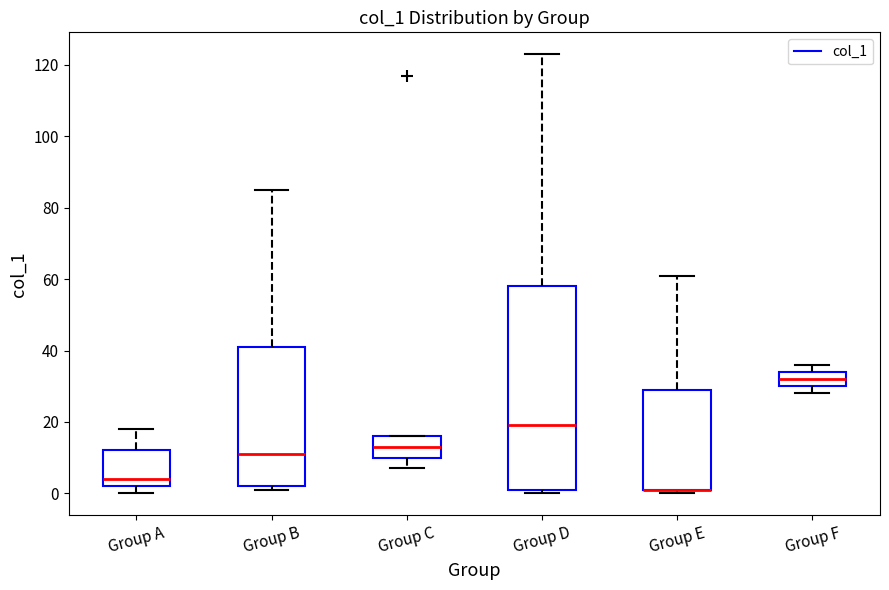

Comparing the boxes themselves (not the whiskers), which one is the tallest?

Group D